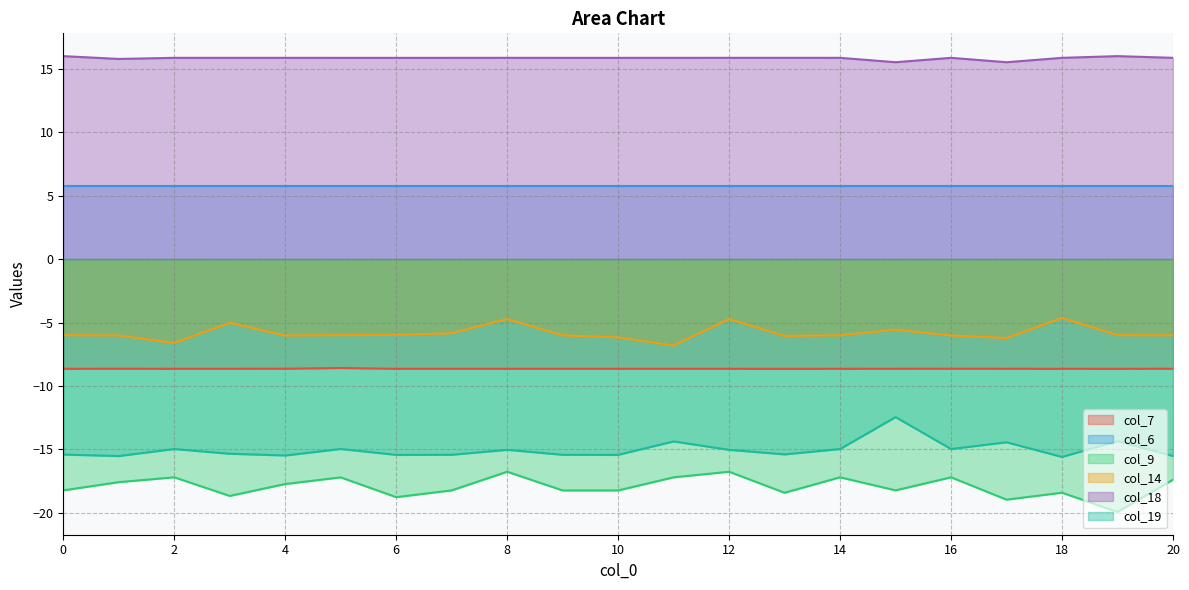

True or false: col_6 has a value of 3.2 at 2.

False